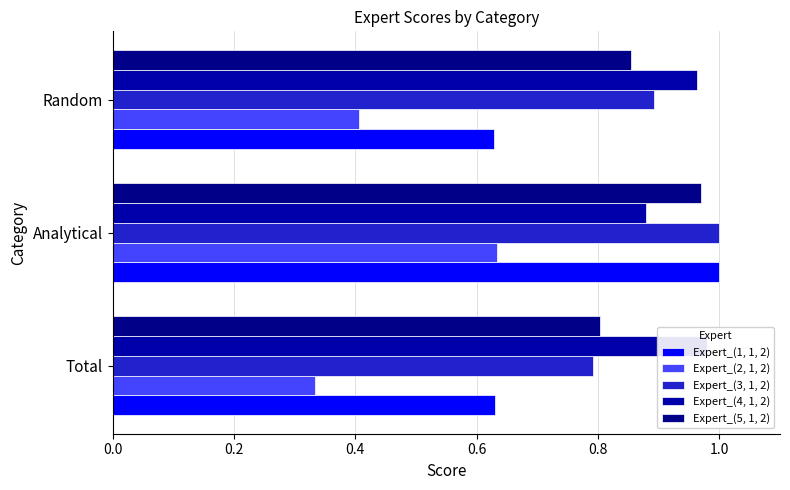

How many bars are there in total?

15